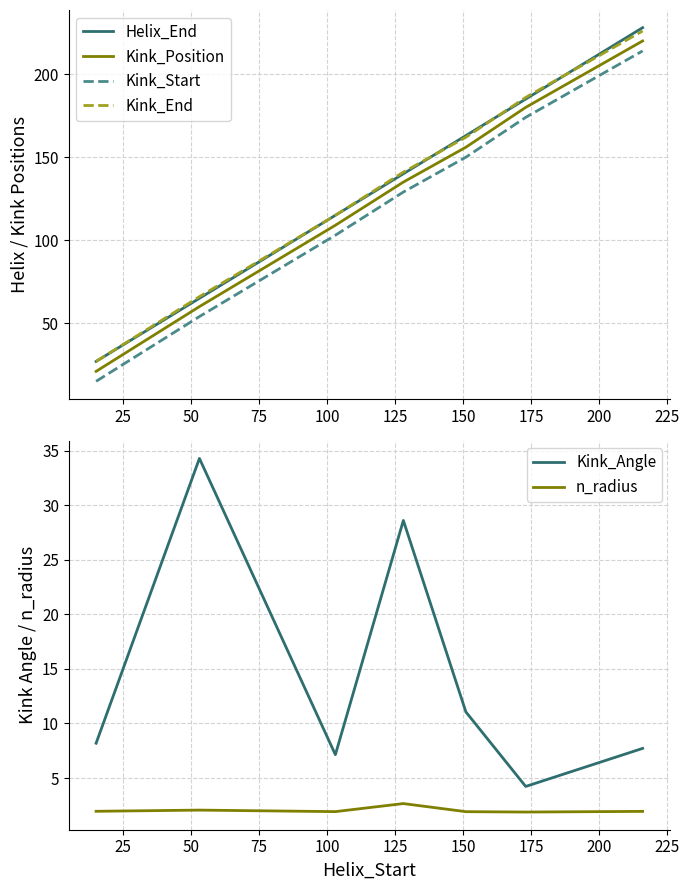

What is the highest value of the Kink_Start series?

214